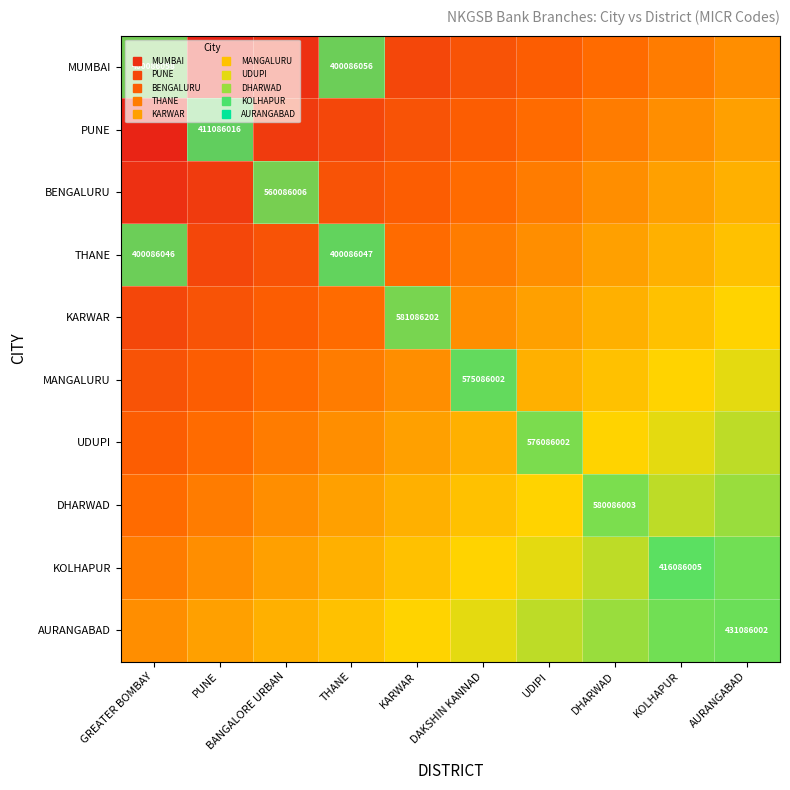

At which label does KARWAR reach its minimum?

GREATER BOMBAY